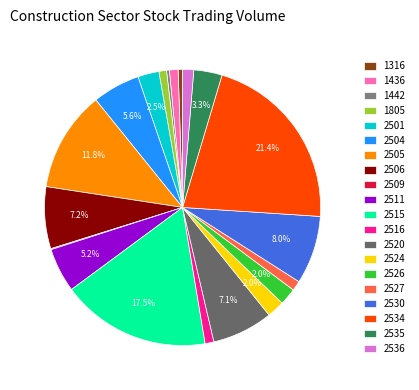

Does 2535 represent more than half of the total?

No